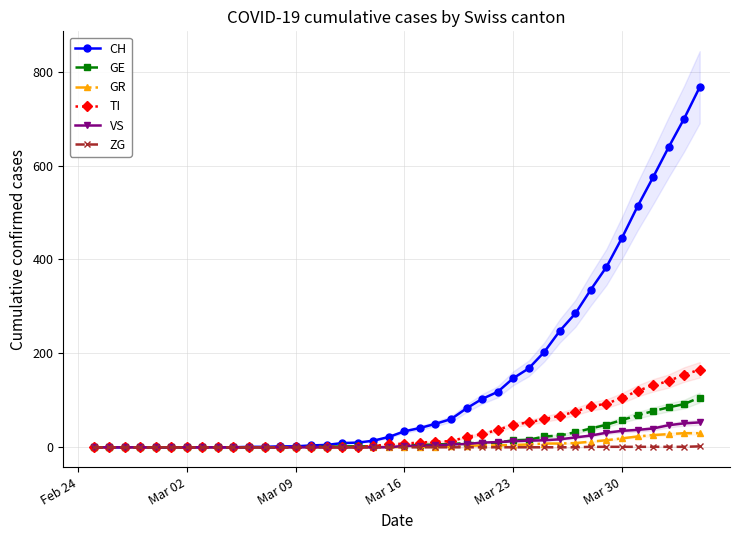

Does the chart have visible grid lines?

Yes